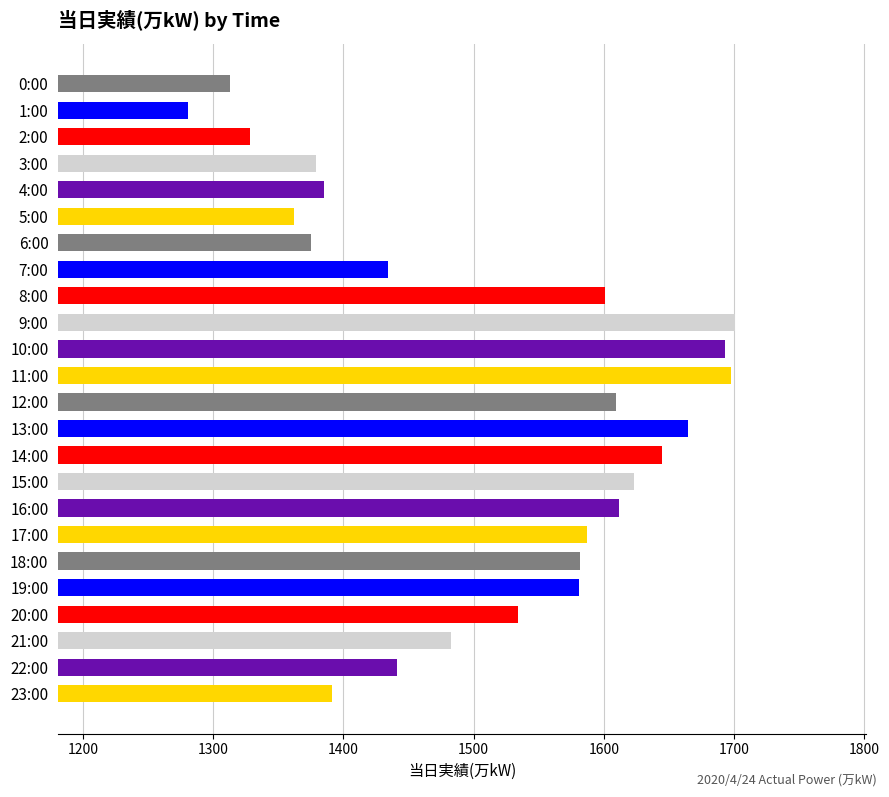

What is the ratio of the value at 9:00 to the value at 7:00?

1.2